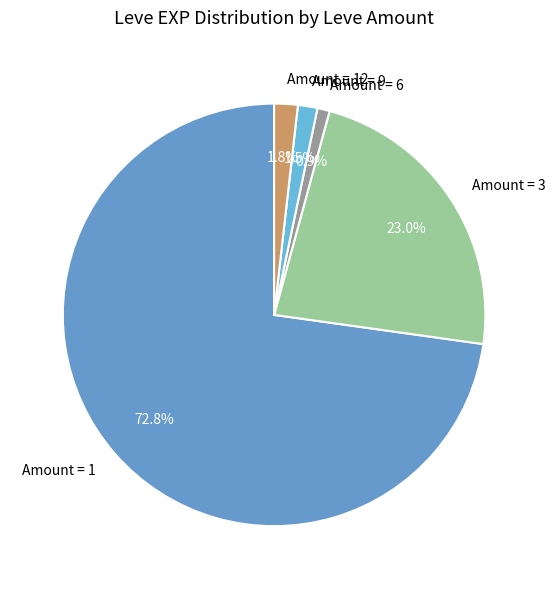

Combined, do Amount = 3 and Amount = 1 account for over 50%?

Yes